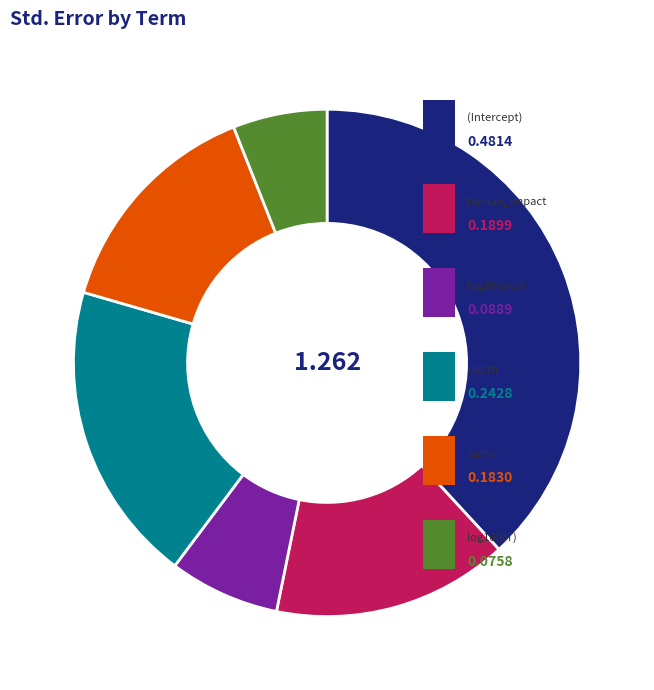

Is there any slice that represents more than half of the pie?

No